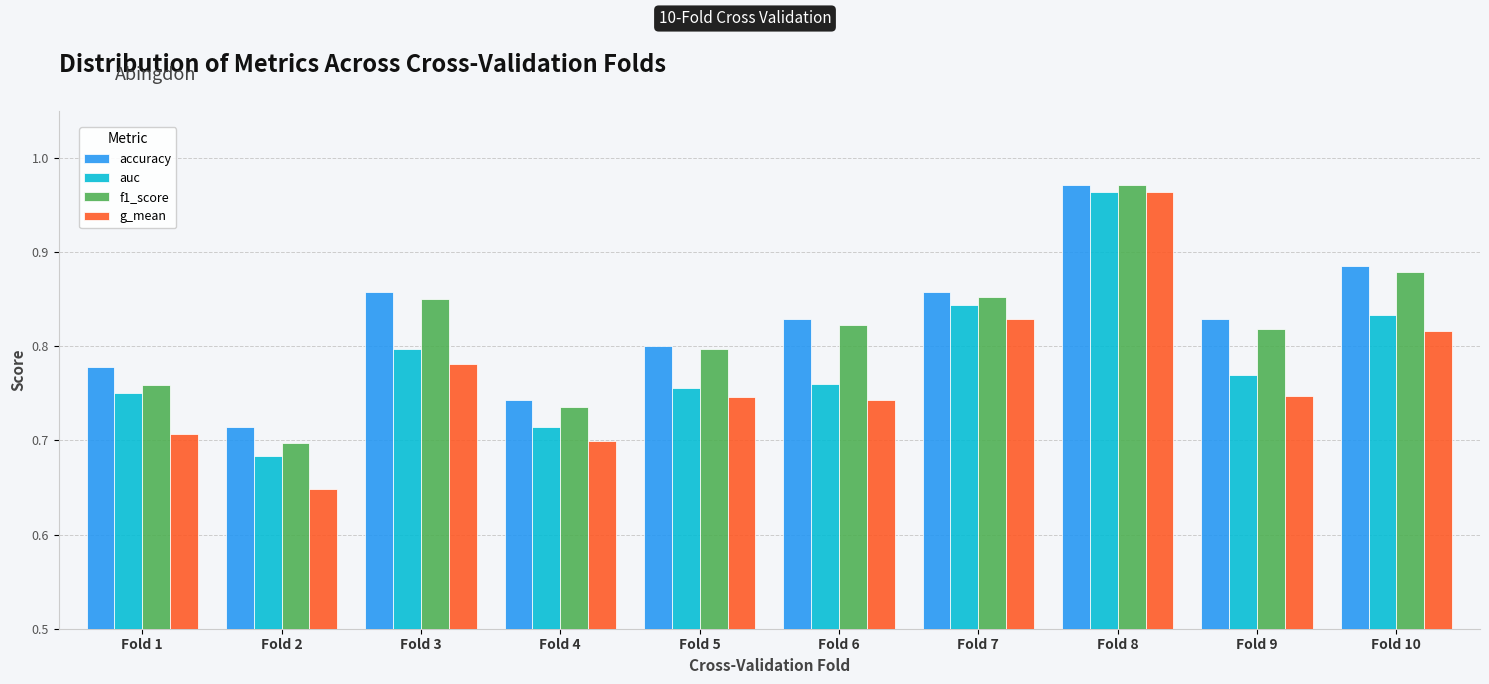

At which label does accuracy reach its minimum?

Fold 2